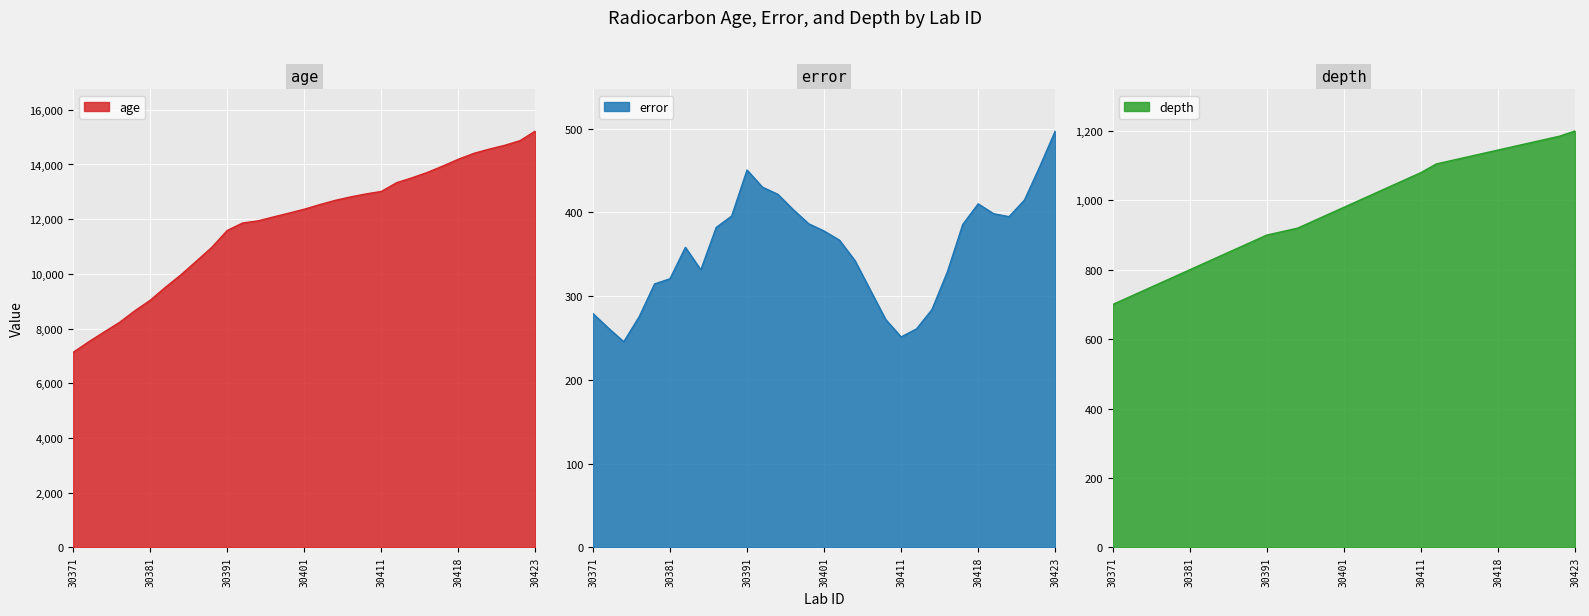

Rank the categories by depth value from highest to lowest.

30423, 30422, 30421, 30420, 30419, 30418, 30417, 30416, 30415, 30413, 30411, 30409, 30407, 30405, 30403, 30401, 30399, 30397, 30395, 30393, 30391, 30389, 30387, 30385, 30383, 30381, 30379, 30377, 30375, 30373, 30371